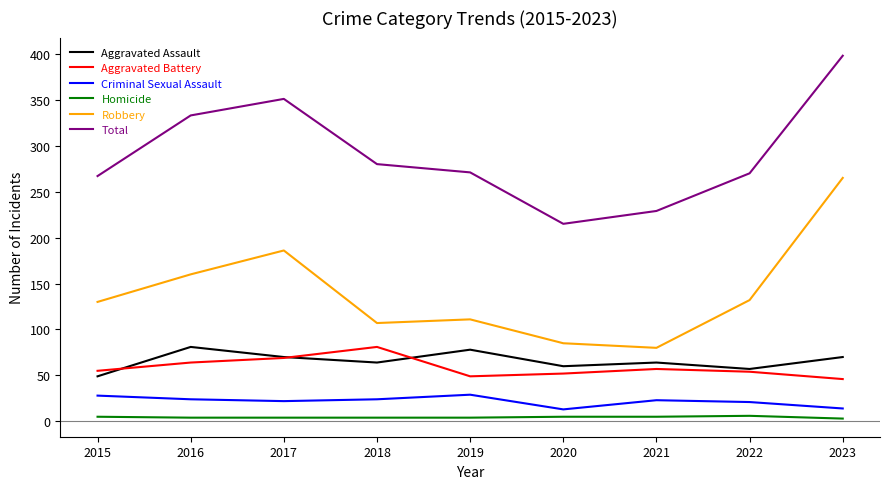

Is the value of Criminal Sexual Assault at 2022 greater than the value of Aggravated Battery at 2016?

No